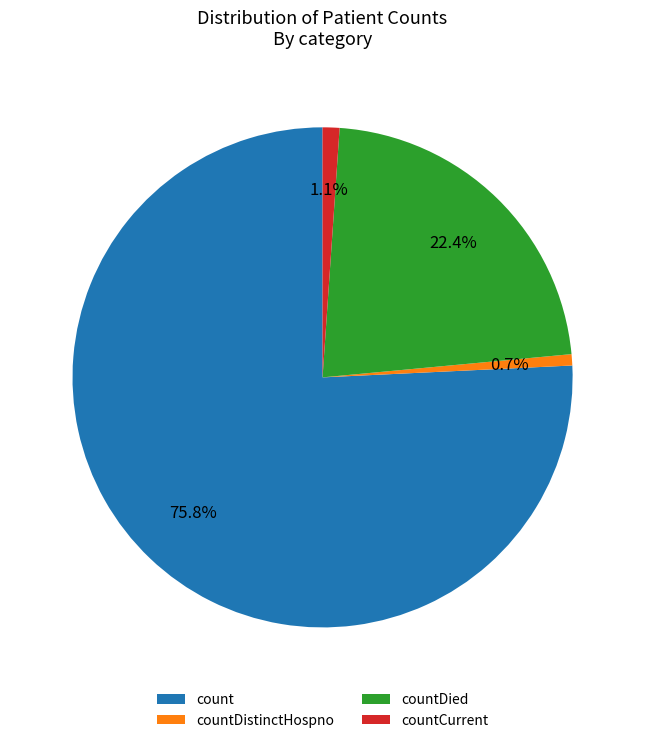

The count slice represents 76% of the pie. True or false?

True